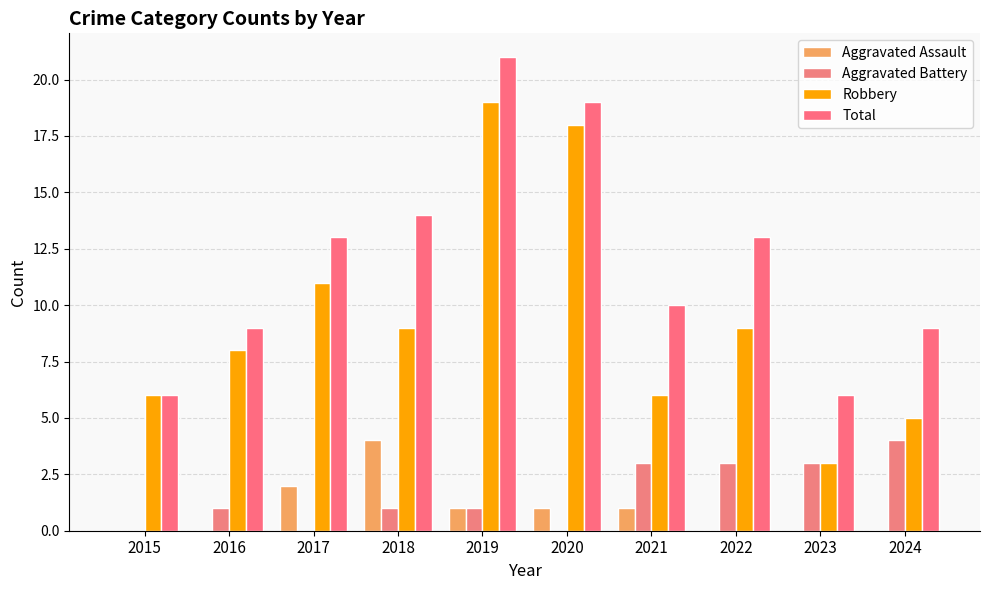

How many series are shown in this chart?

4